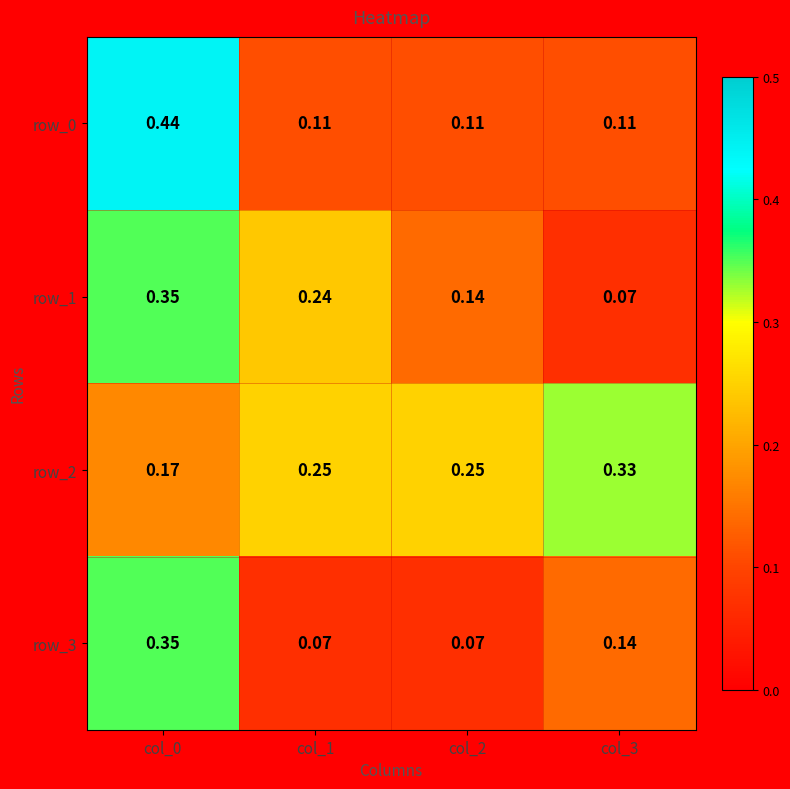

Is the value of row_1 at col_0 greater than the value of row_0 at col_0?

No